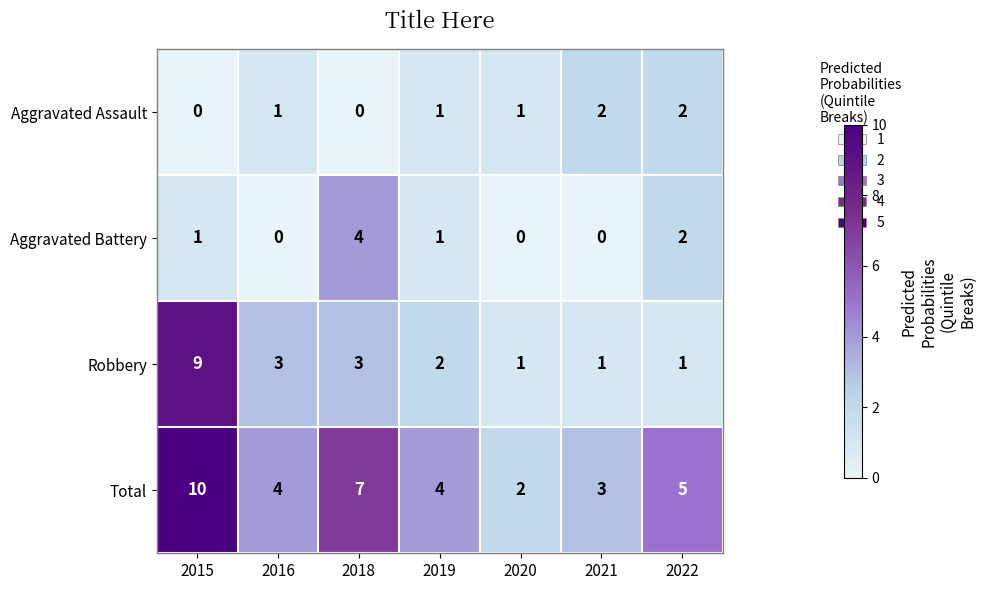

Which series has the largest range (max minus min)?

Robbery